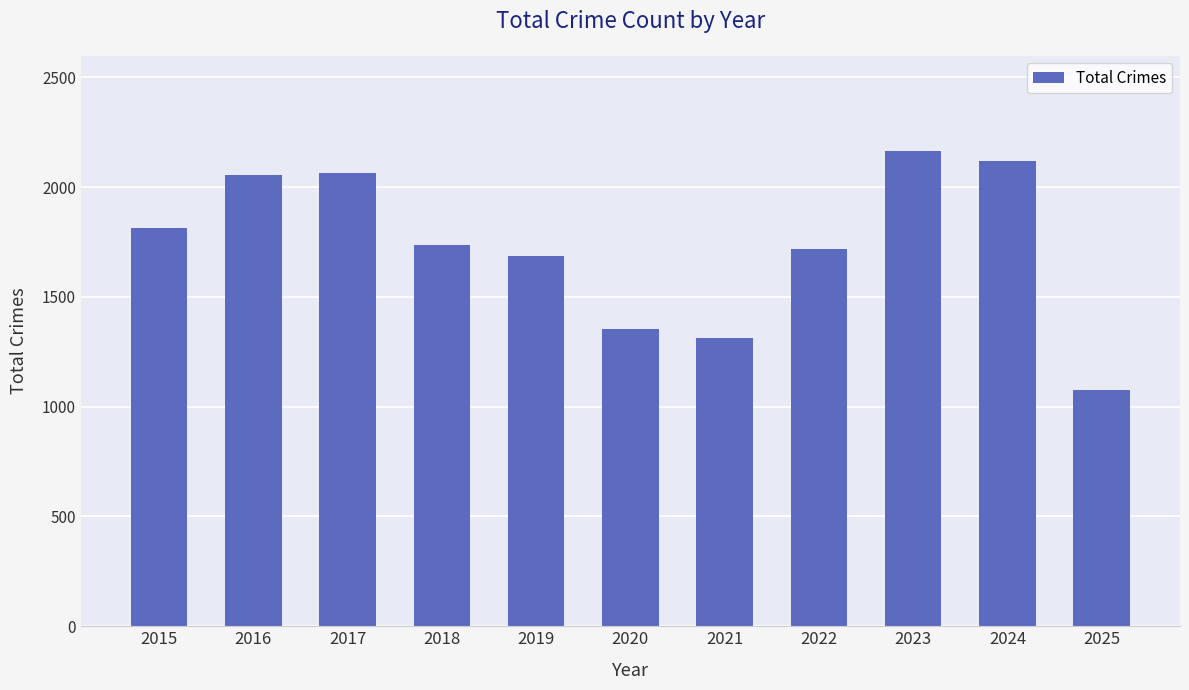

Between 2021 and 2024, which is larger?

2024